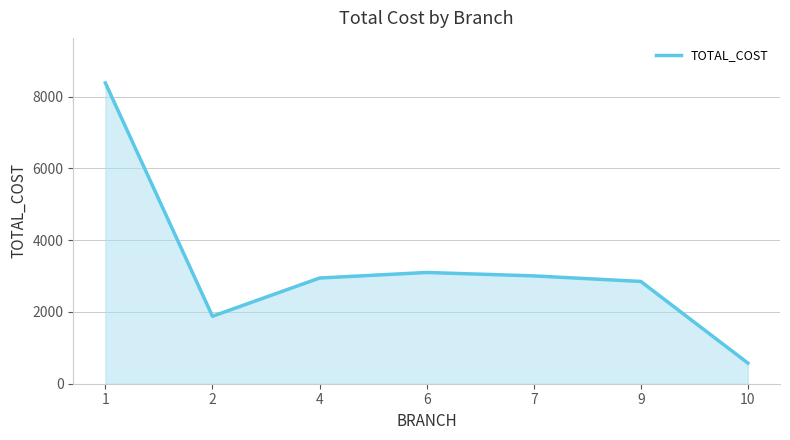

How many lines are shown in the chart?

1